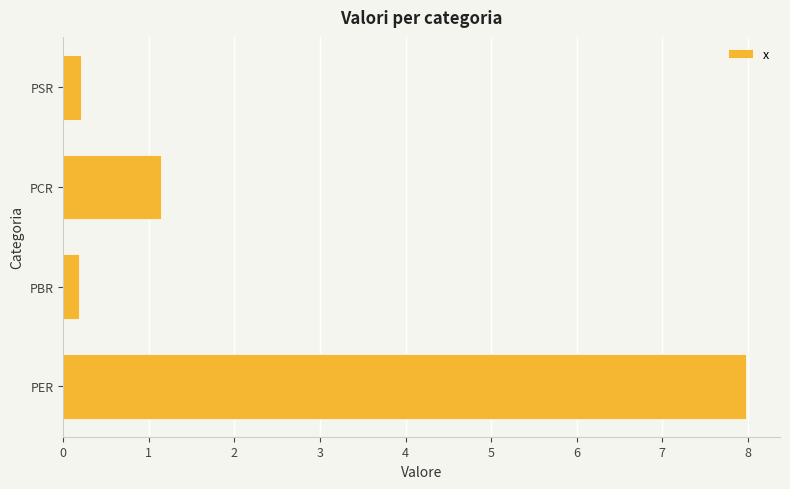

Which has a higher value, PSR or PCR?

PCR